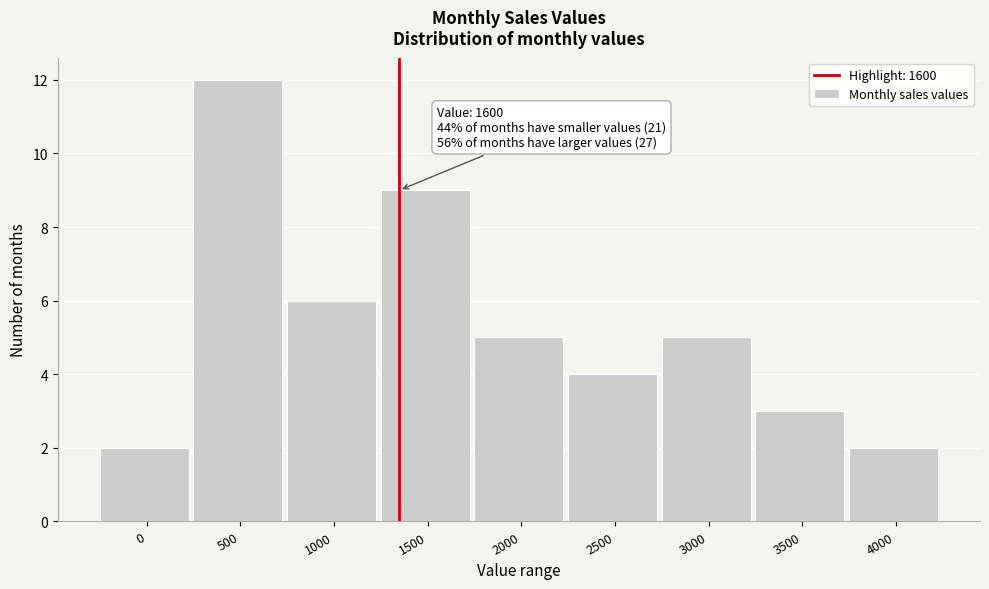

Reading right to left, extract all data points from this chart.

4000=2	3500=3	3000=5	2500=4	2000=5	1500=9	1000=6	500=12	0=2